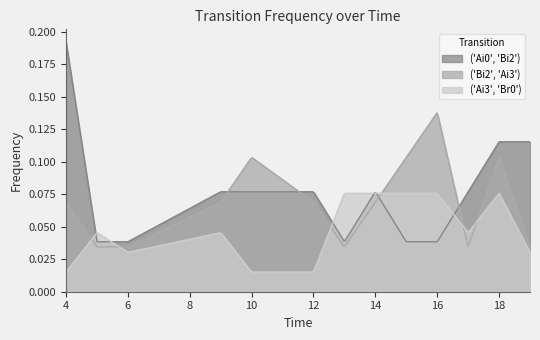

List the labels in order of ('Bi2', 'Ai3') value, smallest first.

5, 6, 13, 17, 19, 4, 9, 12, 14, 10, 15, 18, 16